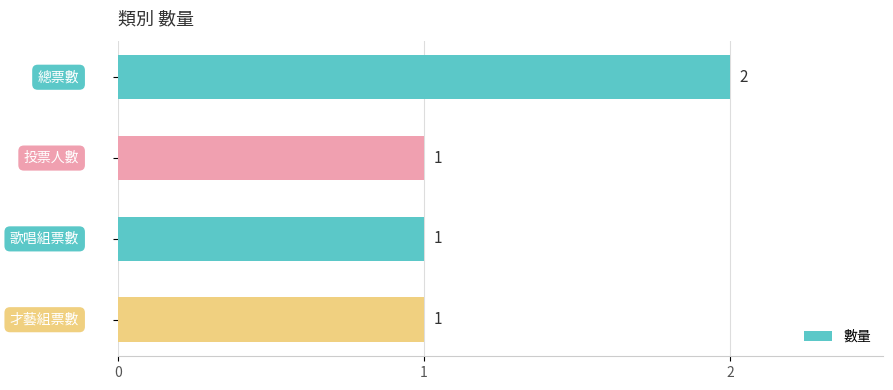

Count the values in the range 1 to 2.

4